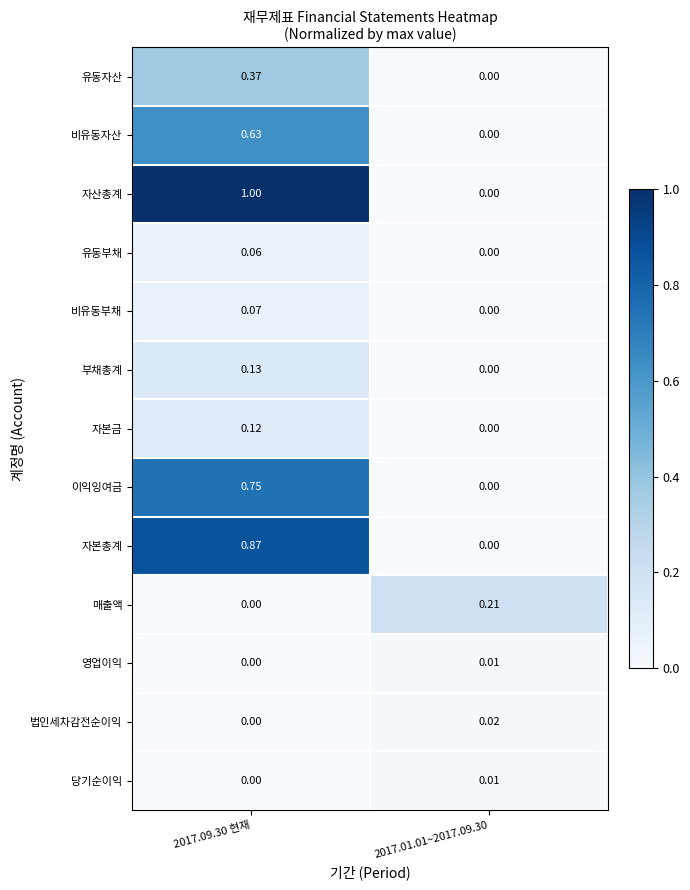

At which category does the chart reach its peak across all series?

2017.09.30 현재